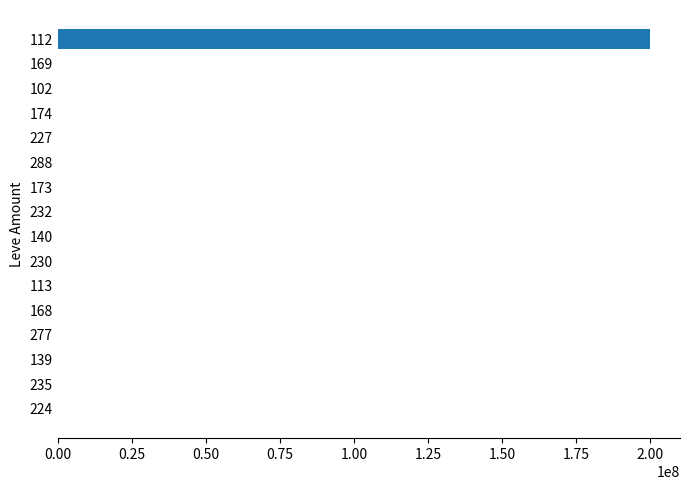

What is the greatest value displayed?

200028235.7